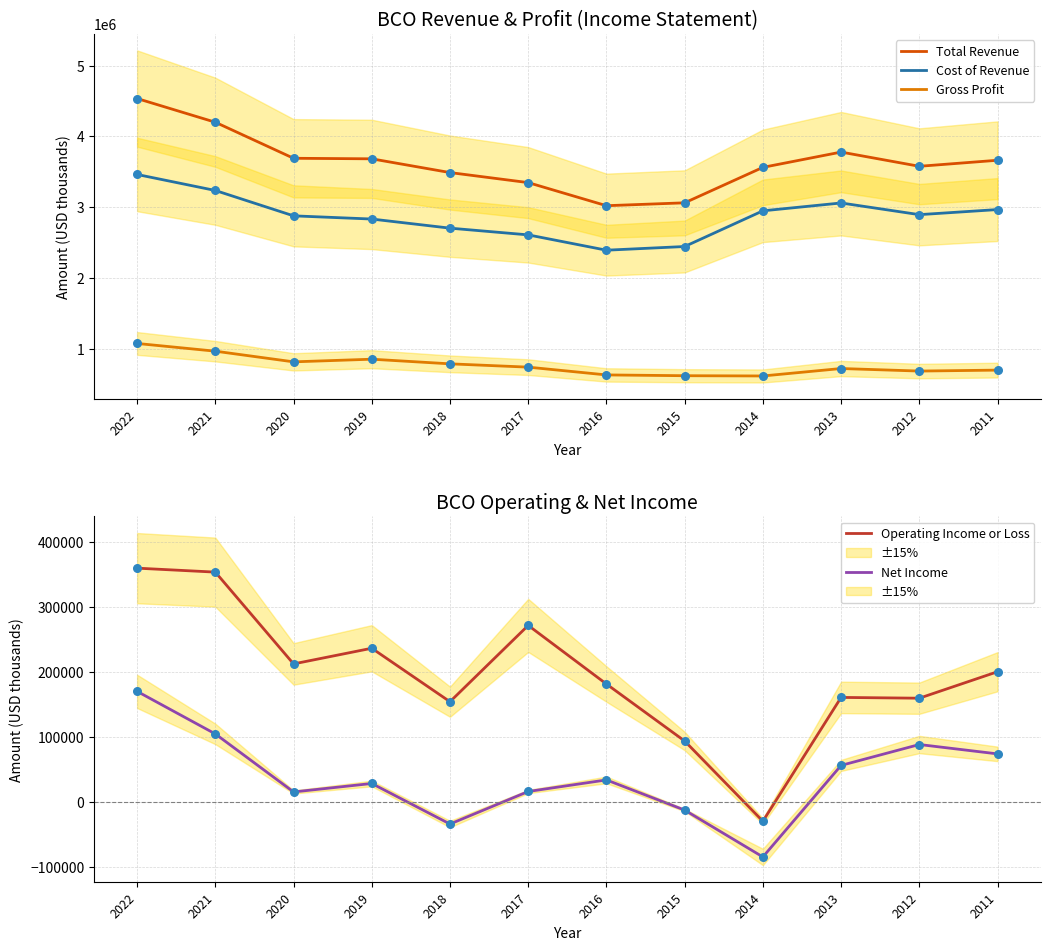

Which series contains the lowest Y value?

Net Income